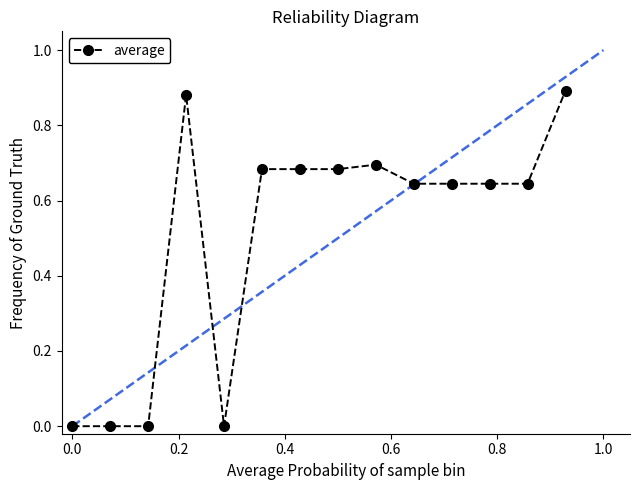

What is the average value?

0.5